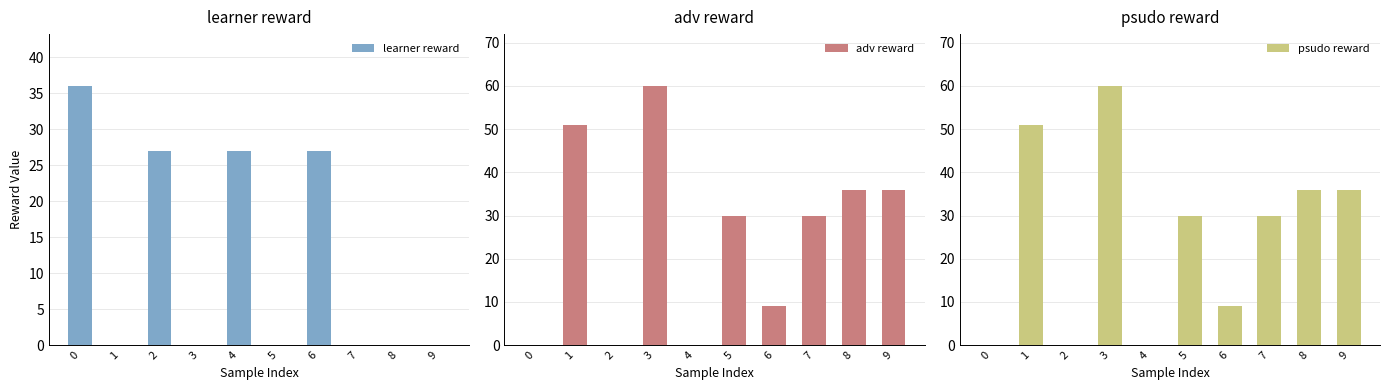

How many groups of bars are there?

10